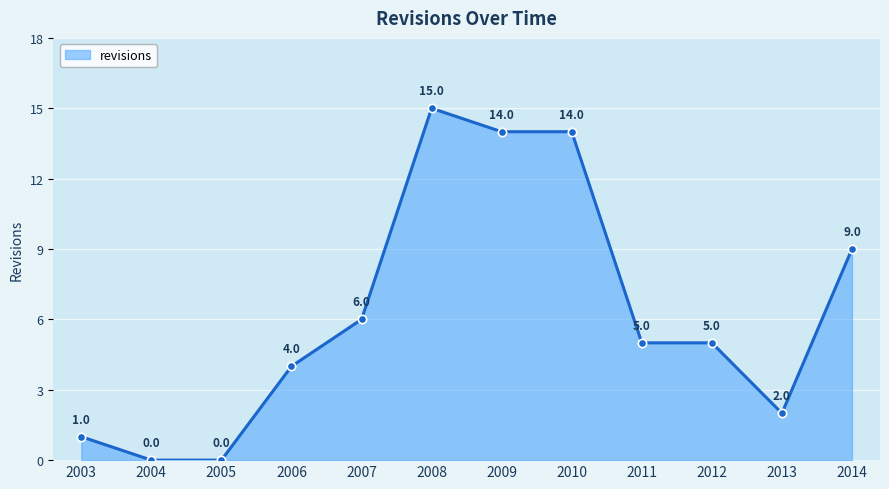

At which label is the value closest to 7?

2007